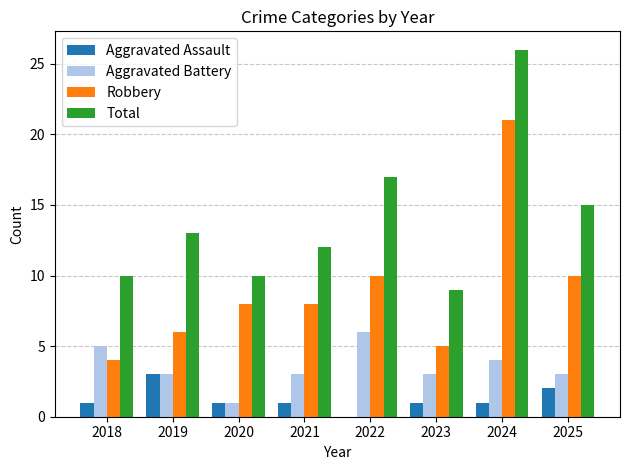

Which series changed the most between 2021 and 2022?

Total